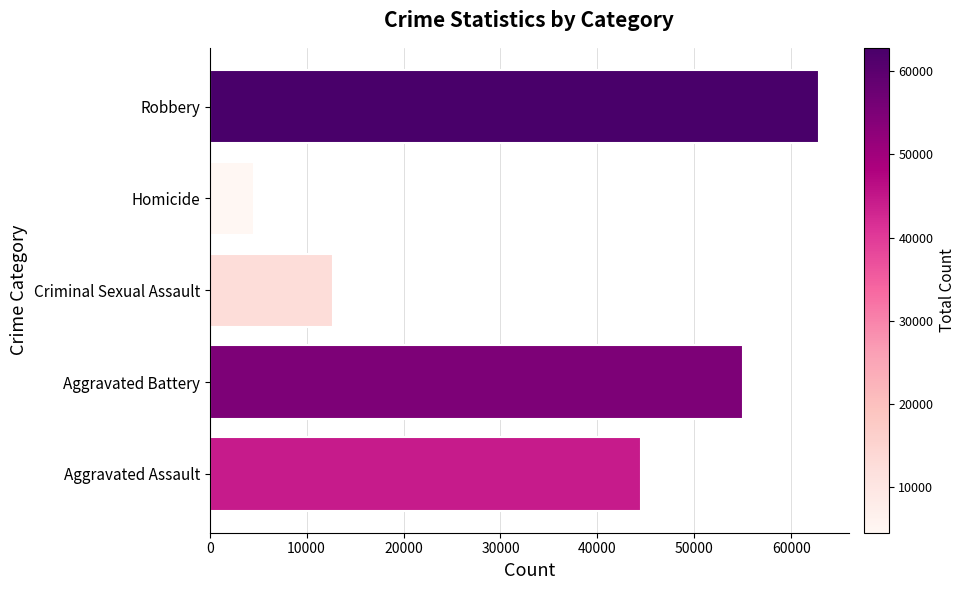

What is the sum of all values?

179584